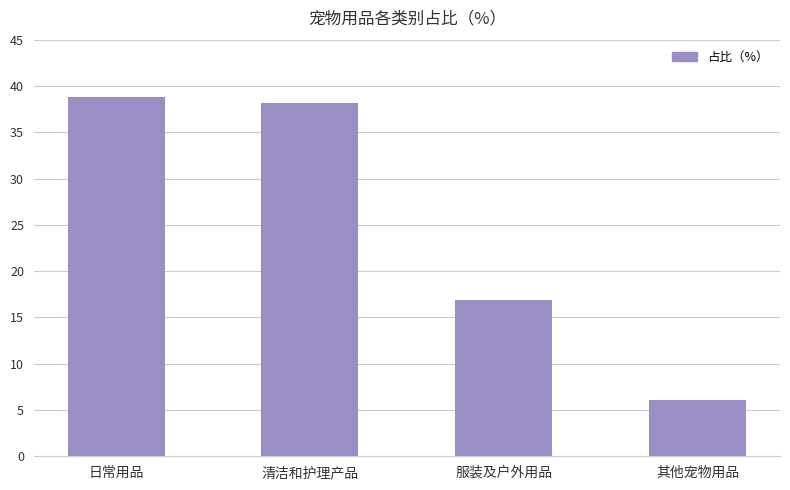

What is the average value?

25.0